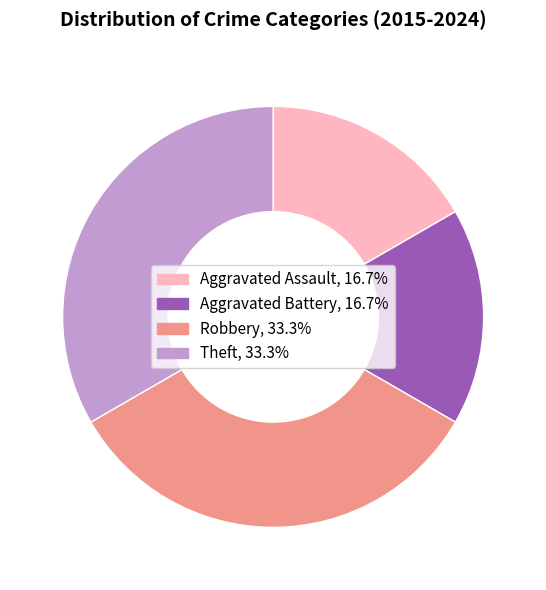

What is the ratio of the value at Aggravated Assault to the value at Robbery?

0.5